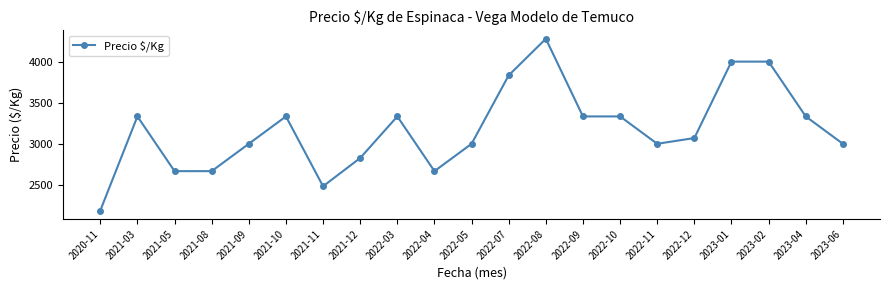

The value at 2022-09 is 3333. True or false?

True